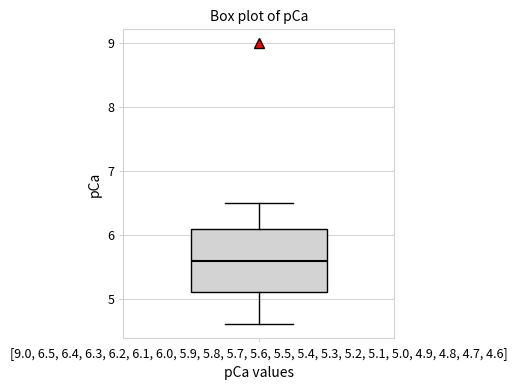

Where does the upper whisker of the box for [9.0, 6.5, 6.4, 6.3, 6.2, 6.1, 6.0, 5.9, 5.8, 5.7, 5.6, 5.5, 5.4, 5.3, 5.2, 5.1, 5.0, 4.9, 4.8, 4.7, 4.6] end on the y-axis? The values are not printed on the chart, so give them approximately, as read against the axis.

6.5